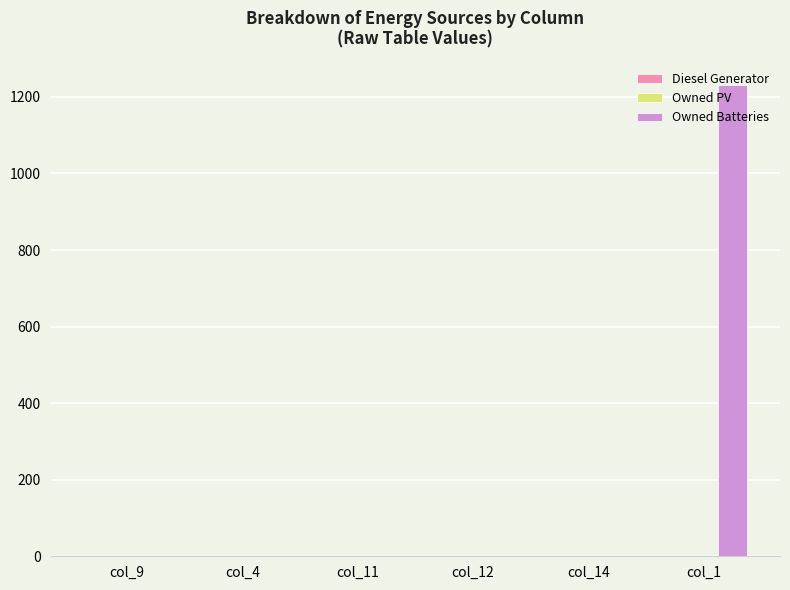

Between col_12 and col_1, which is larger?

col_1